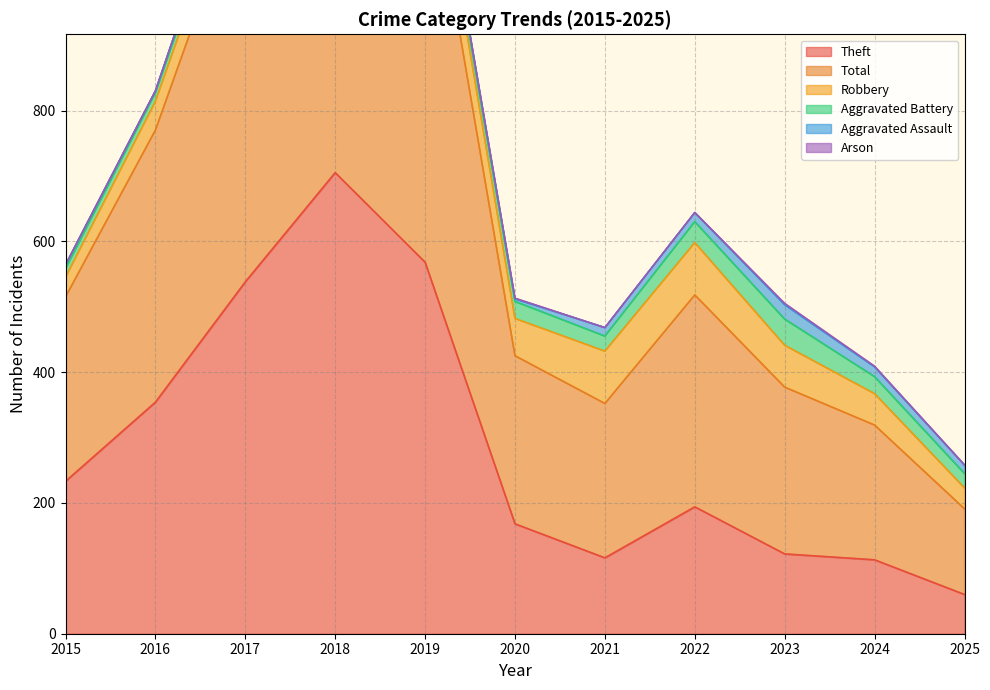

Rank the series by their maximum value, from lowest to highest.

Arson, Aggravated Assault, Aggravated Battery, Robbery, Theft, Total